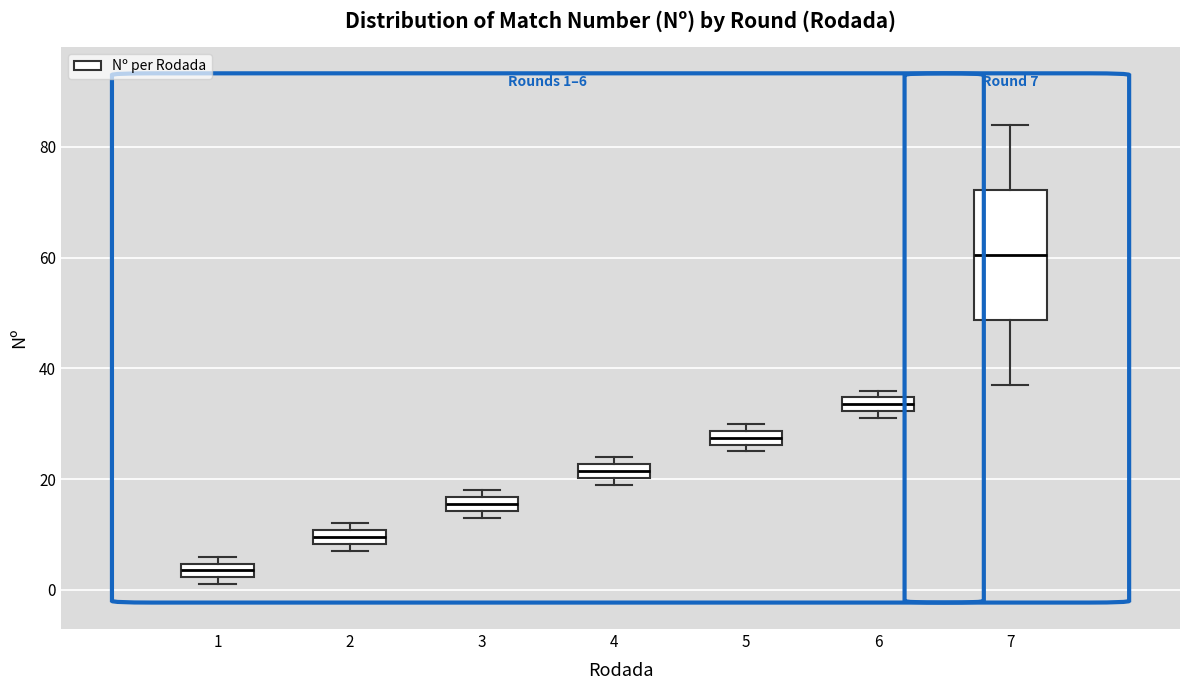

Which box is the tallest, from its lower edge to its upper edge?

7